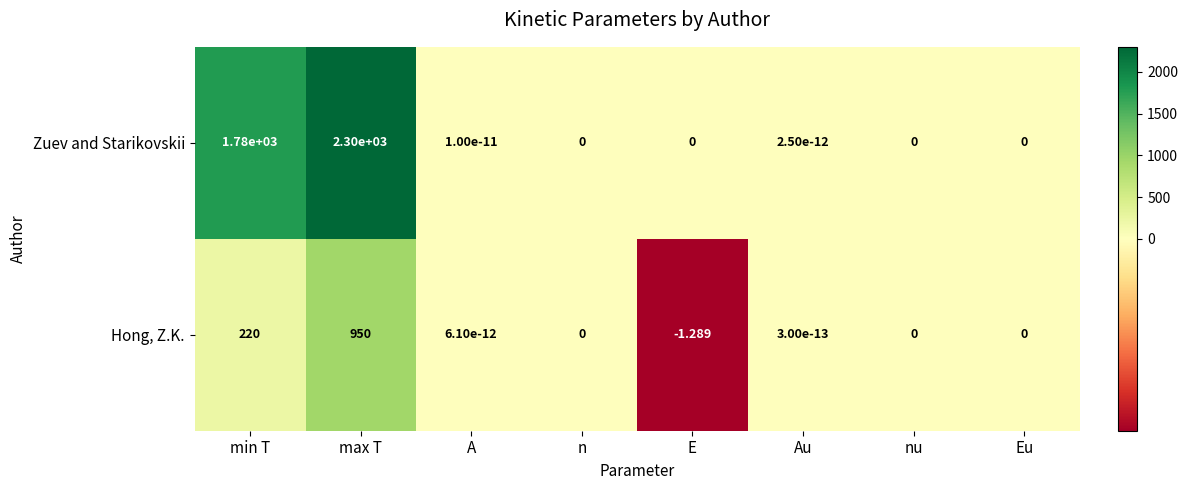

At which label is Zuev and Starikovskii closest to 1150?

min T